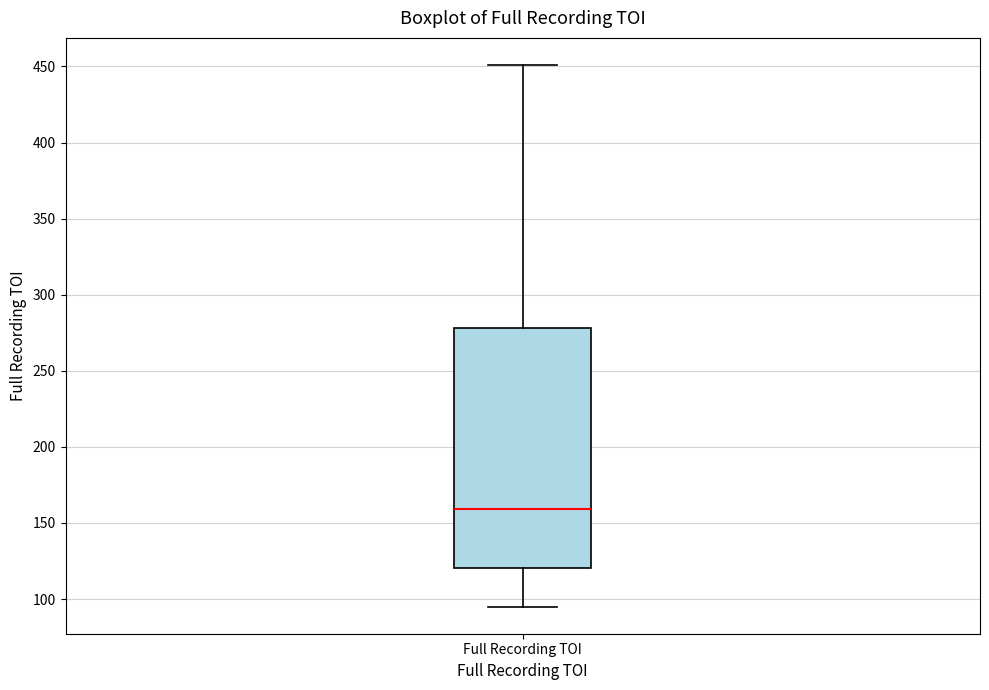

Transcribe this box plot: give where the median line is, the range the box spans, and where the two whiskers end, as read against the y-axis. The values are not printed on the chart, so give them approximately, as read against the axis.

median 160, box 120 to 280, whiskers 95 to 450